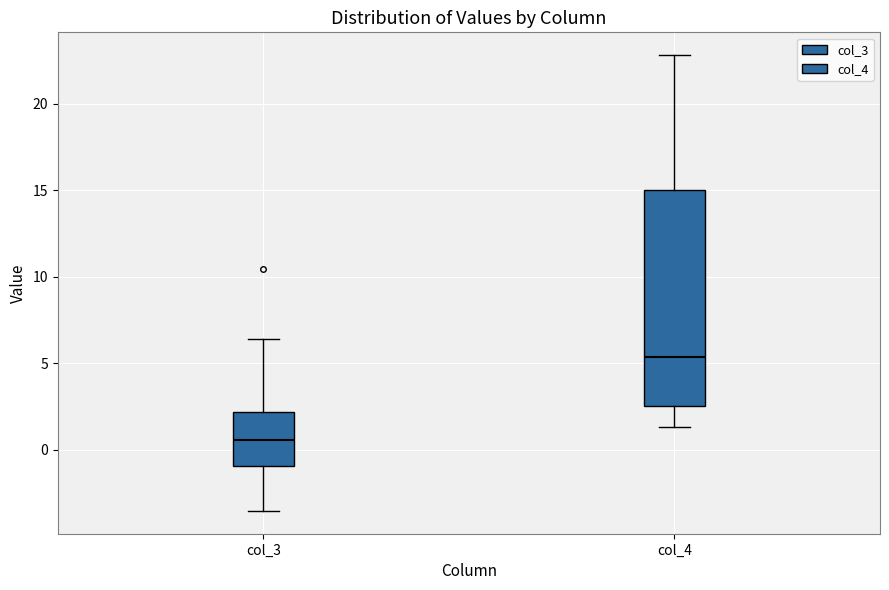

Where is the upper edge of the box for col_3 on the y-axis? The values are not printed on the chart, so give them approximately, as read against the axis.

2.0